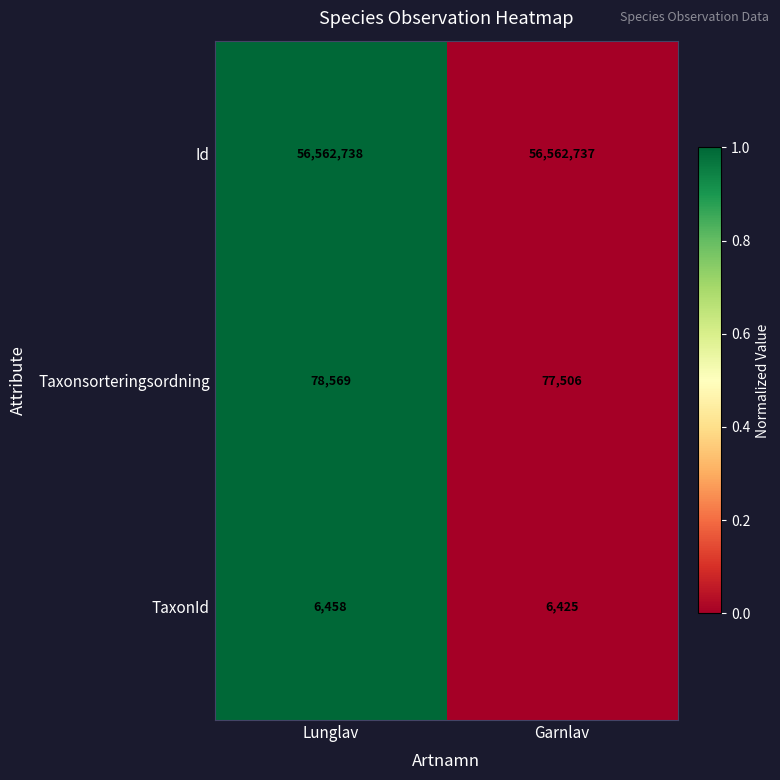

Between Lunglav and Garnlav, which series saw the biggest shift?

Taxonsorteringsordning